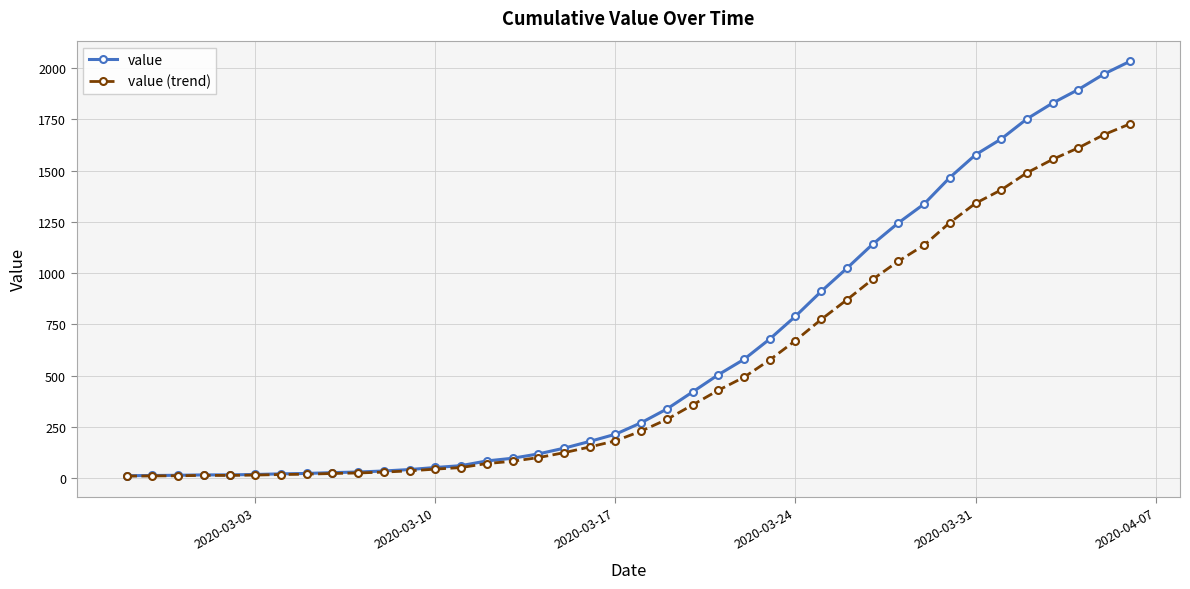

What is the value of the value point at the 20th from the left?

215.0